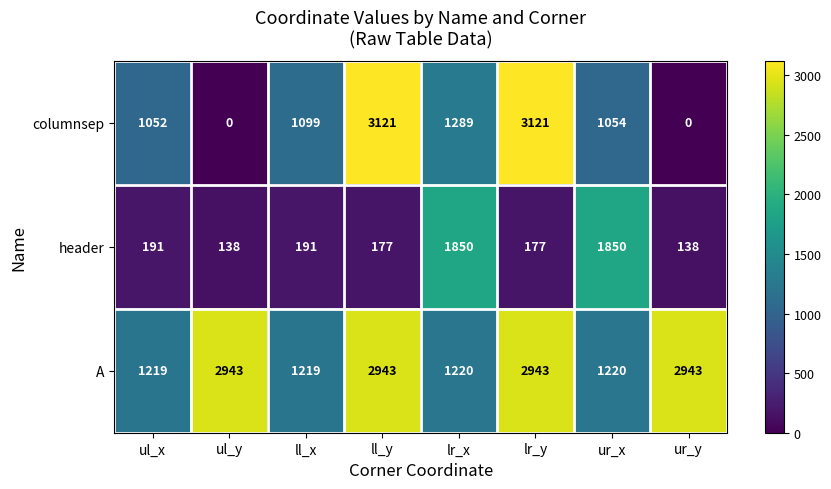

What is the sum of all columnsep values?

10736